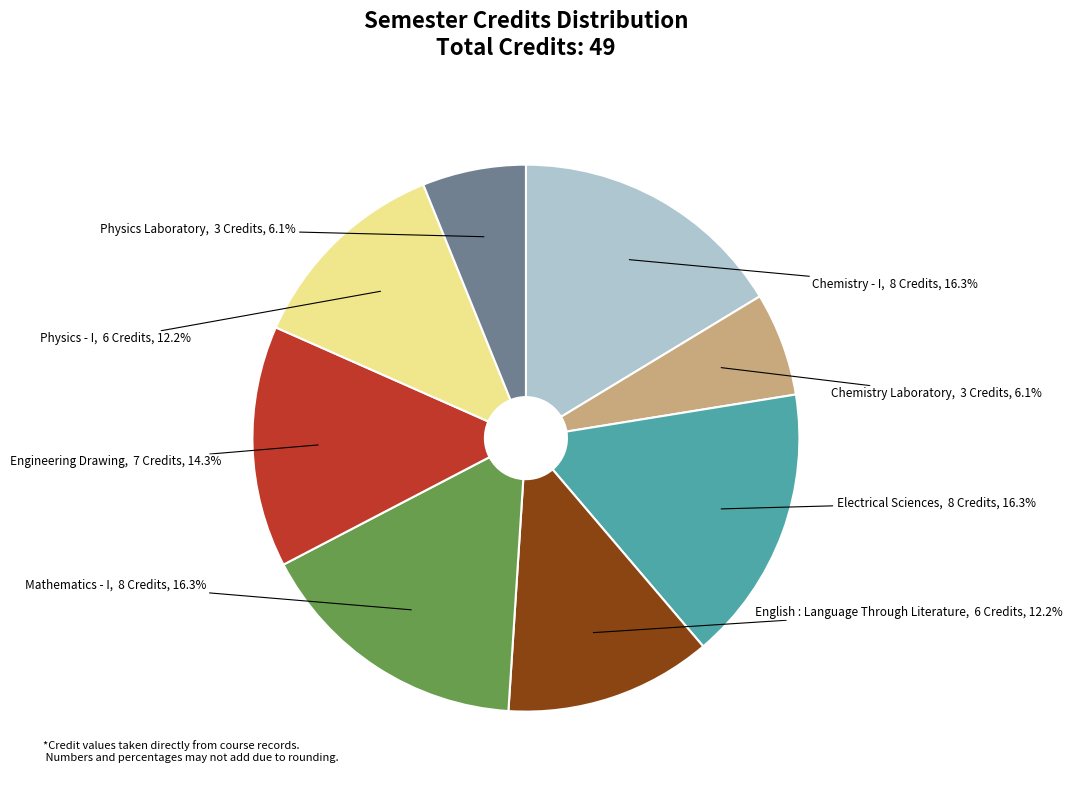

True or false: Engineering Drawing accounts for 14% of the total.

True